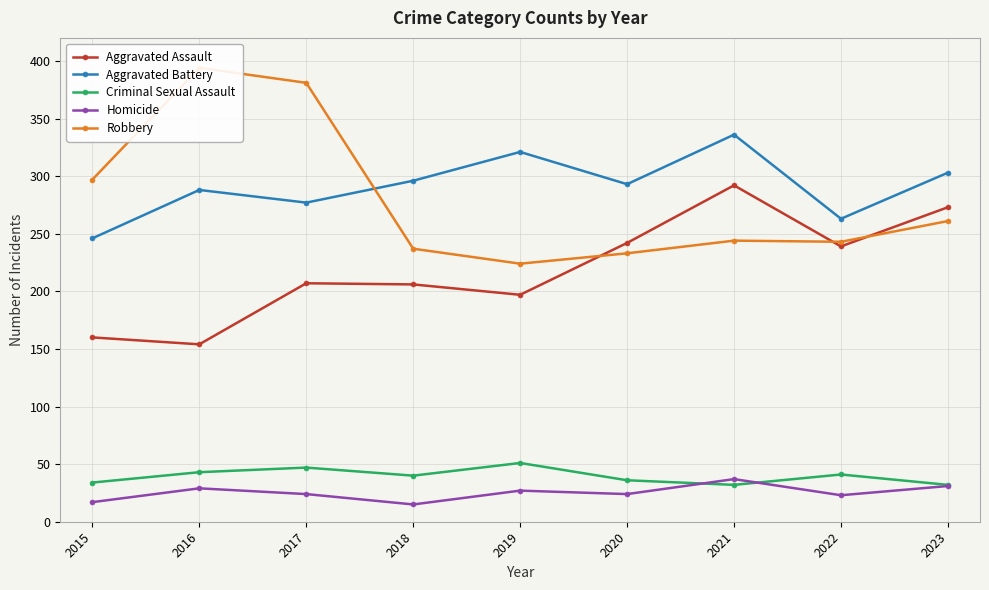

Which series has the largest total across all categories?

Aggravated Battery